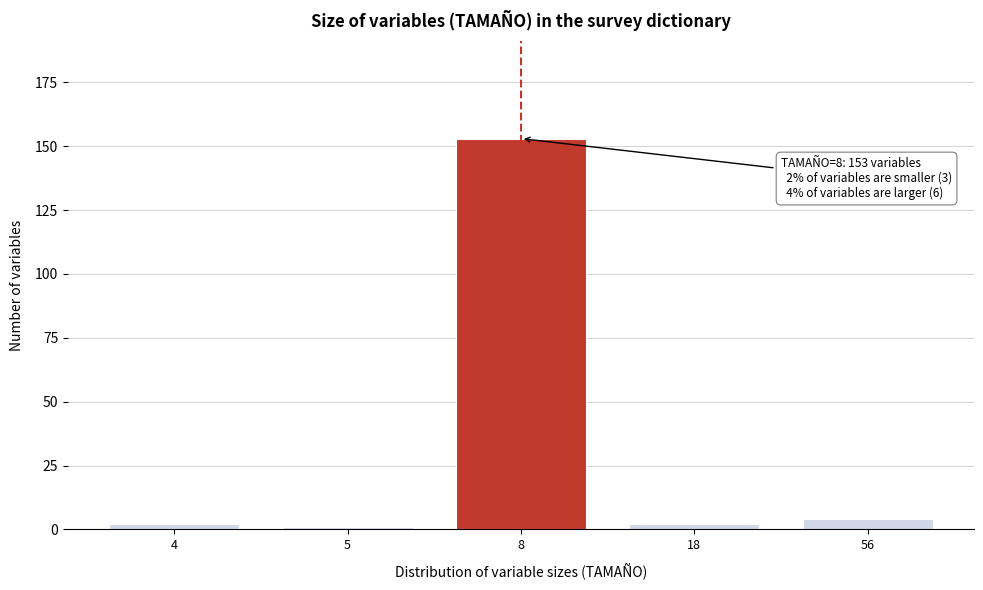

Reading left to right, transcribe all the data shown in this chart.

2	1	153	2	4